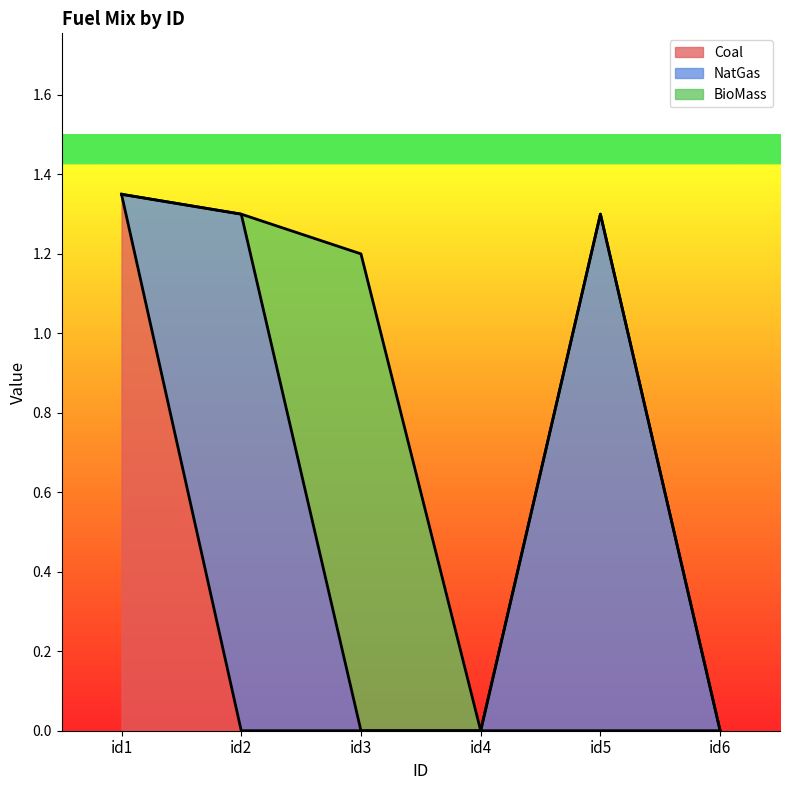

What is the average value of the Coal series?

0.2